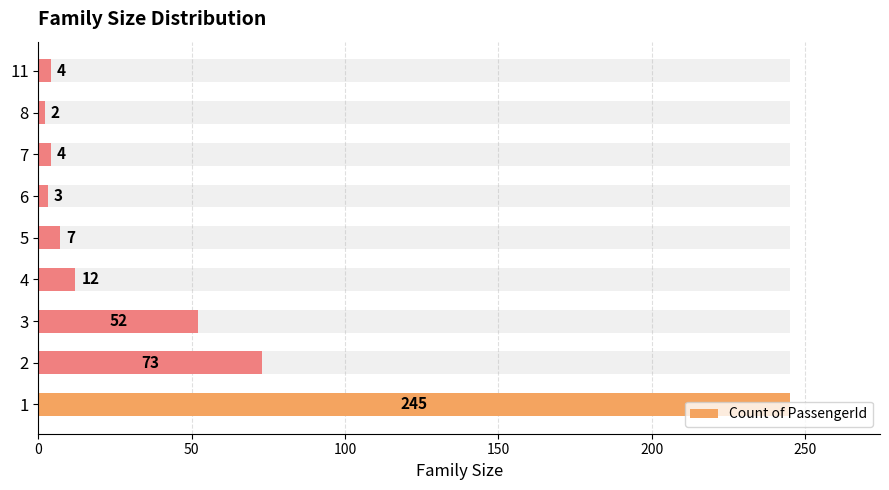

What is the smallest value displayed?

2